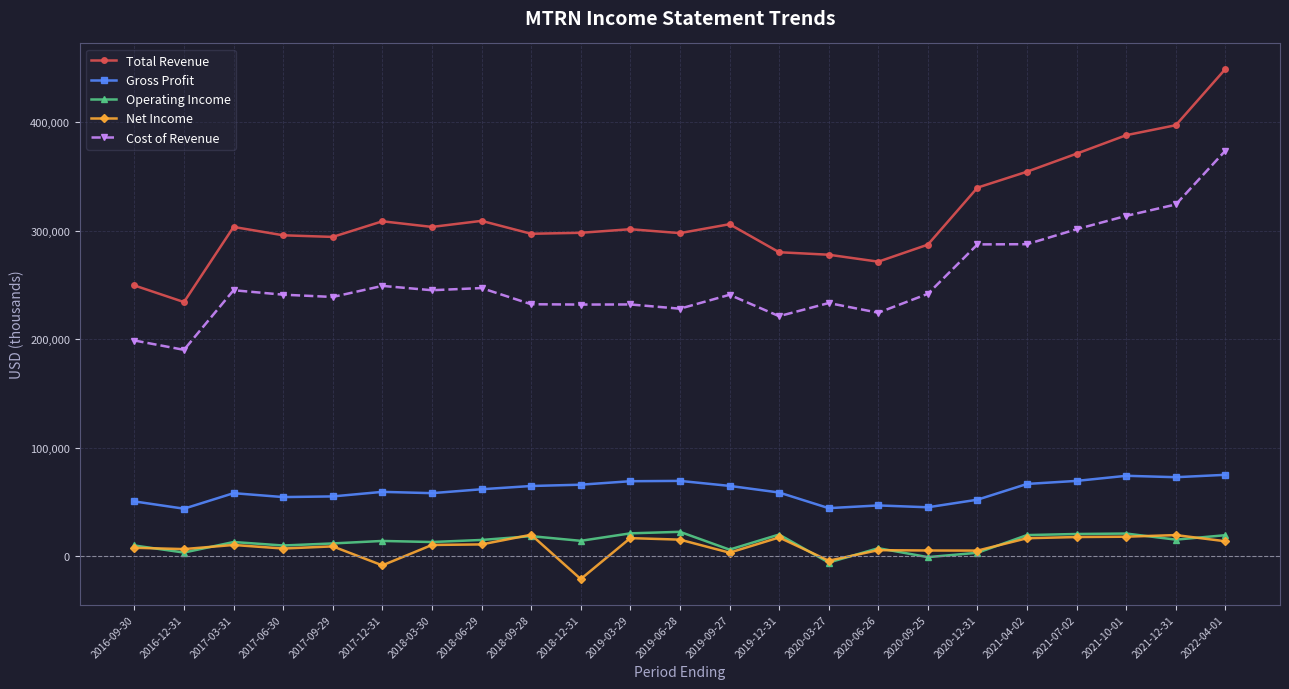

Which series has the largest range (max minus min)?

Total Revenue